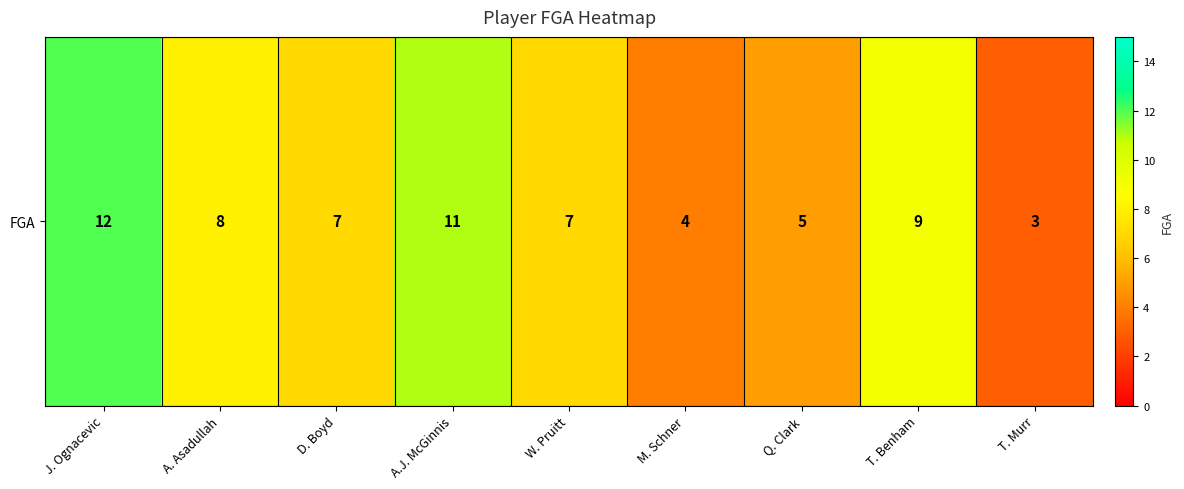

List the labels in order of value, largest first.

J. Ognacevic, A.J. McGinnis, T. Benham, A. Asadullah, D. Boyd, W. Pruitt, Q. Clark, M. Schner, T. Murr